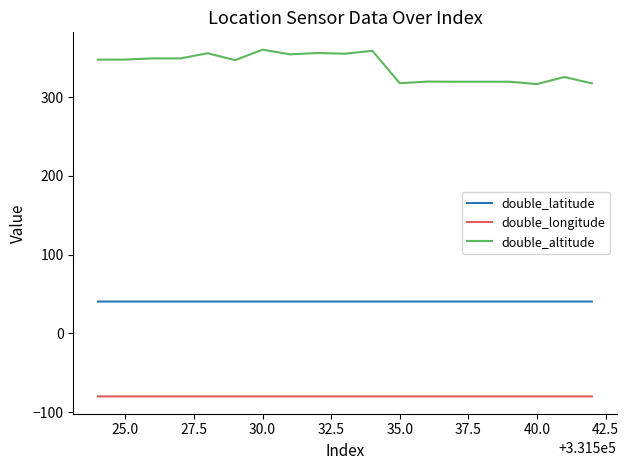

Rank the series by their maximum value, from lowest to highest.

double_longitude, double_latitude, double_altitude